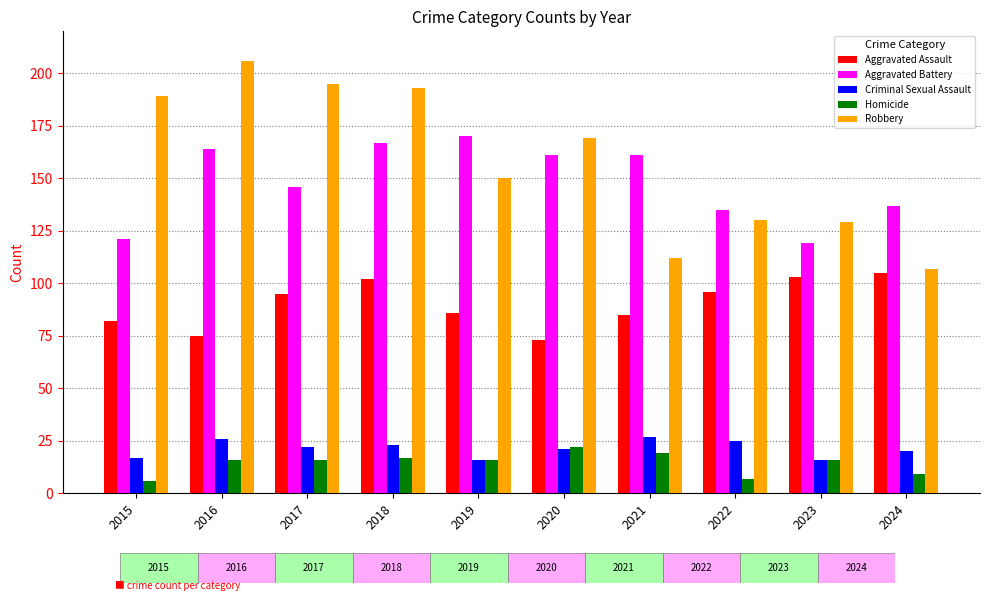

Reading left to right, transcribe all the data shown in this chart.

Aggravated Assault: 82	75	95	102	86	73	85	96	103	105
Aggravated Battery: 121	164	146	167	170	161	161	135	119	137
Criminal Sexual Assault: 17	26	22	23	16	21	27	25	16	20
Homicide: 6	16	16	17	16	22	19	7	16	9
Robbery: 189	206	195	193	150	169	112	130	129	107